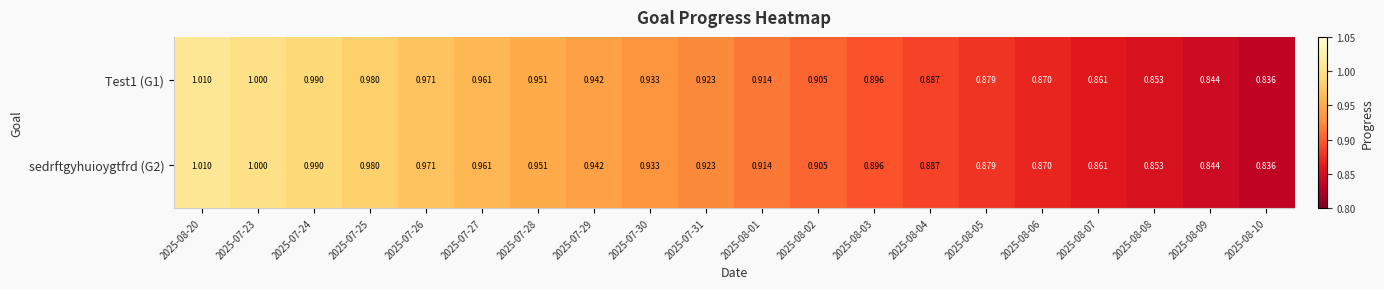

At which category does the chart reach its minimum across all series?

2025-08-10